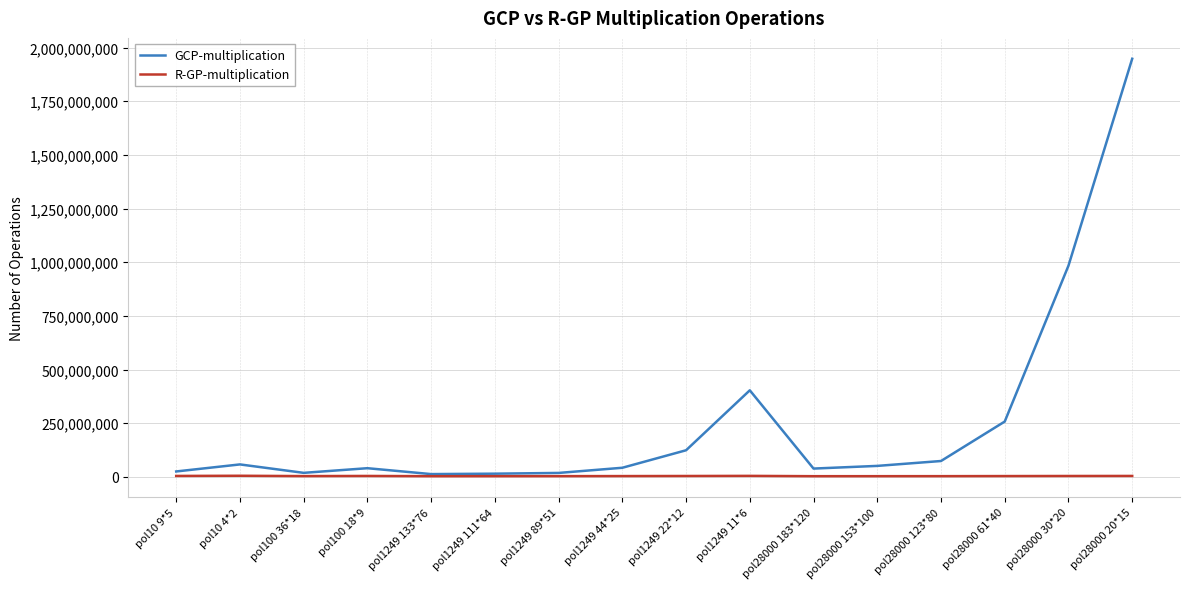

The value of GCP-multiplication at pol28000 20*15 is 1043867028. True or false?

False